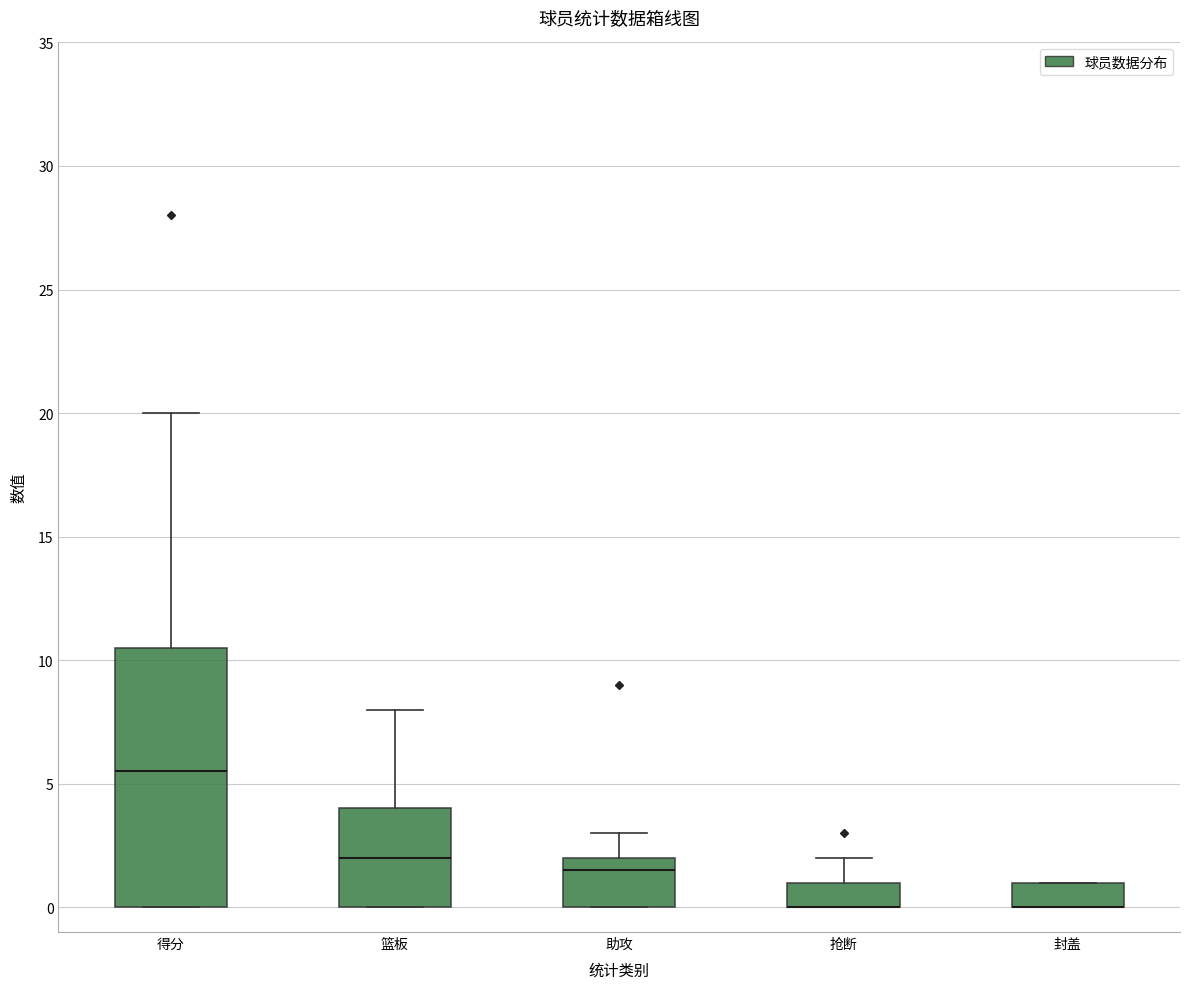

Where is the upper edge of the box for 抢断 on the y-axis? The values are not printed on the chart, so give them approximately, as read against the axis.

1.0